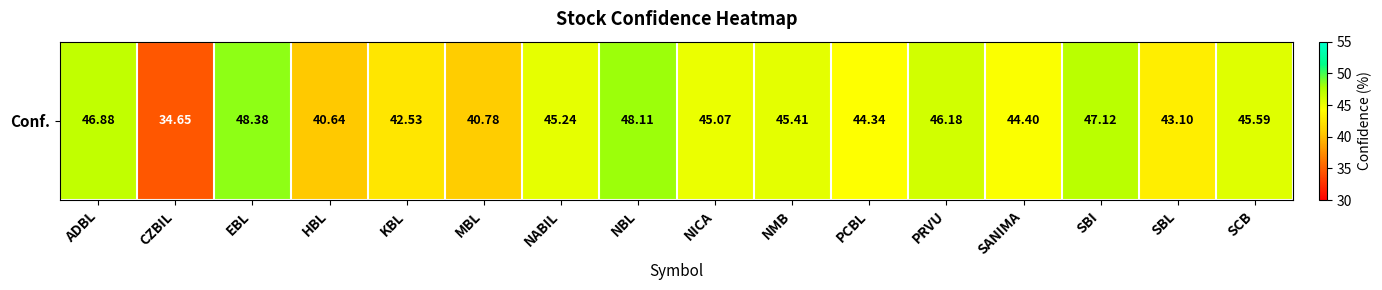

What is the difference between the maximum and minimum values?

13.7